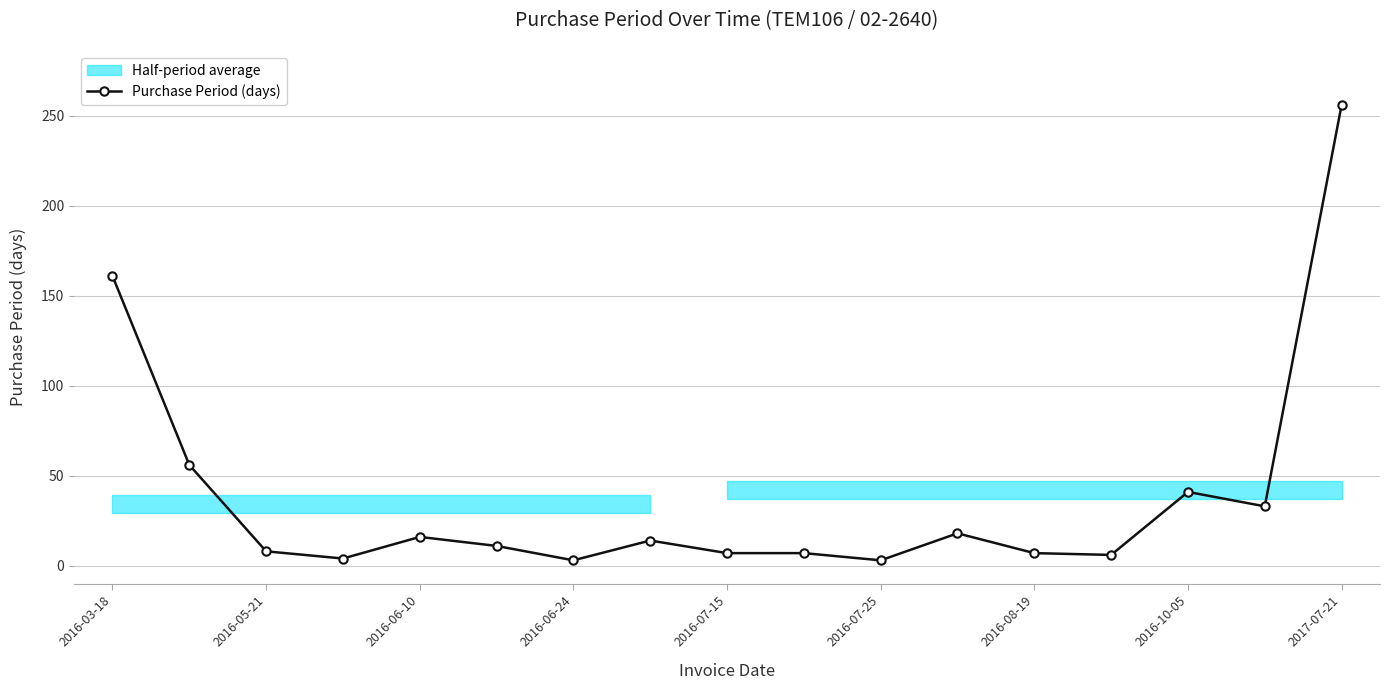

True or false: Purchase Period (days) has a value of 7 at 2016-08-19.

True